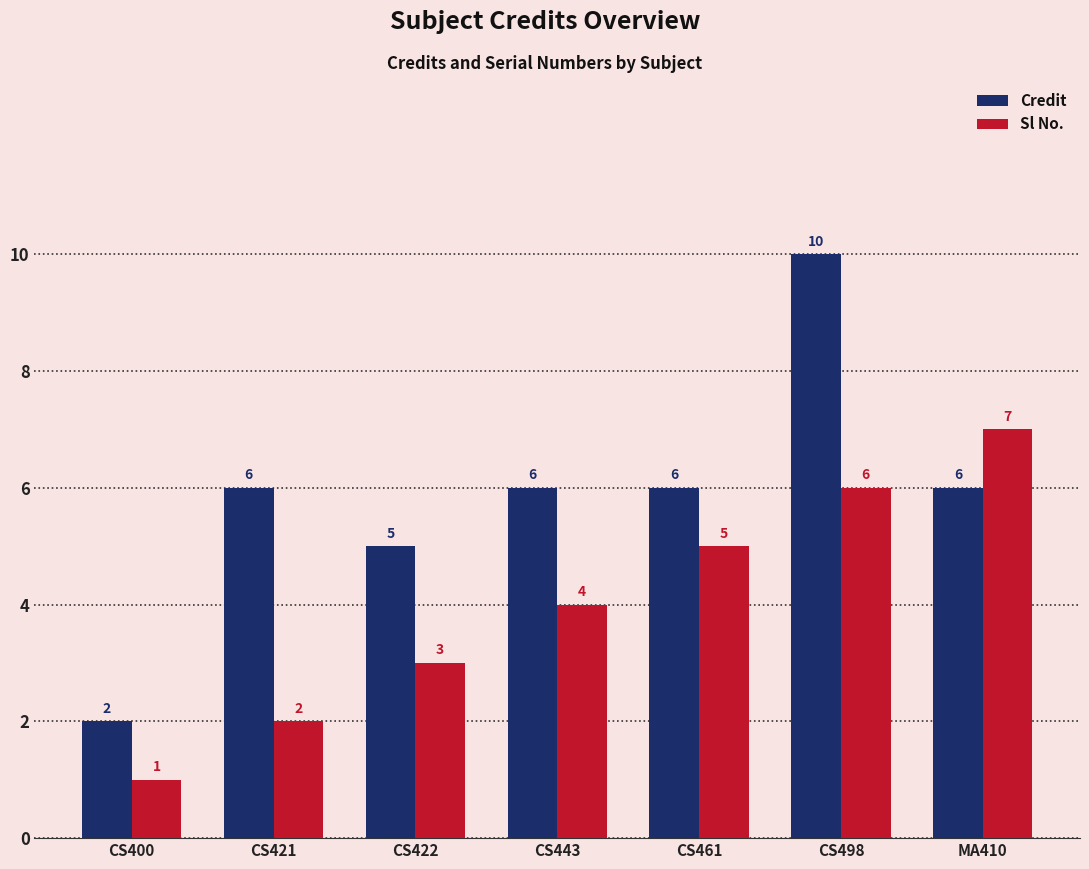

How many Sl No. values are between 2 and 6?

5